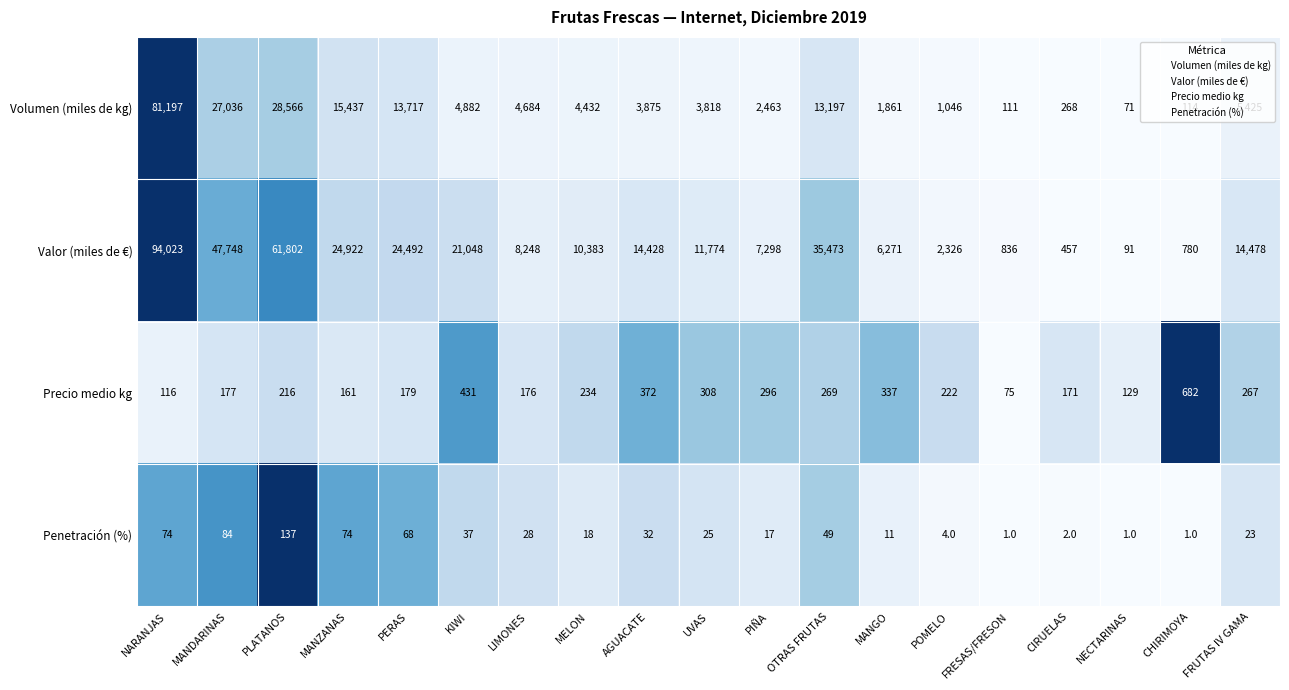

Which series has the largest range (max minus min)?

Valor (miles de €)